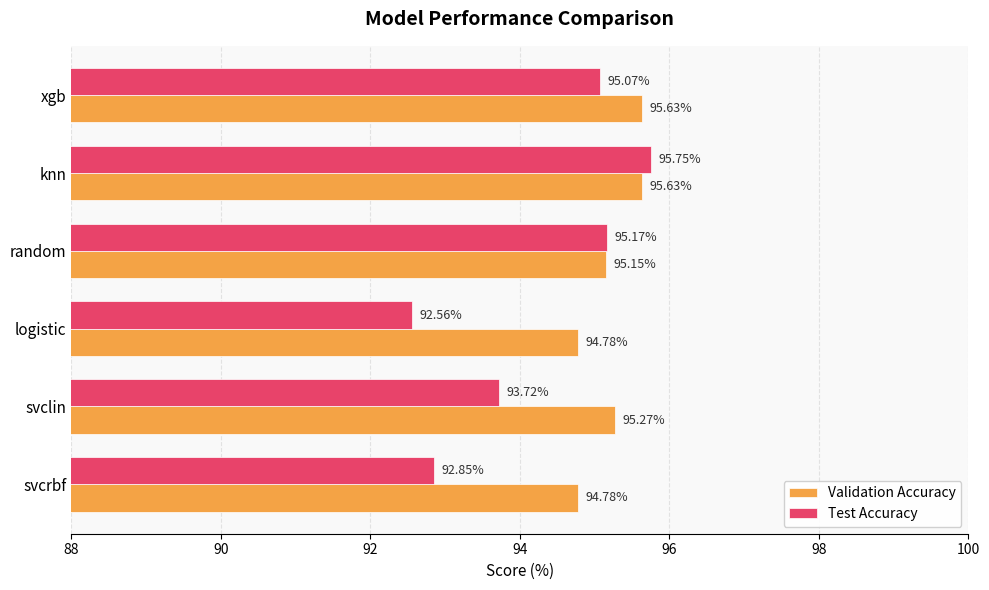

Which series has the largest total across all categories?

Validation Accuracy